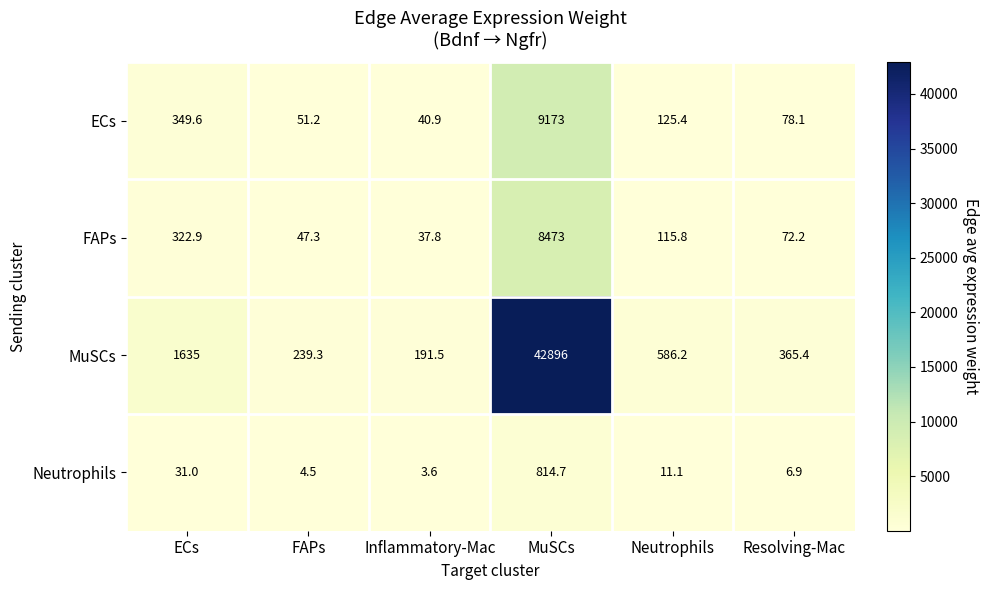

Which series changed the most between ECs and Resolving-Mac?

MuSCs